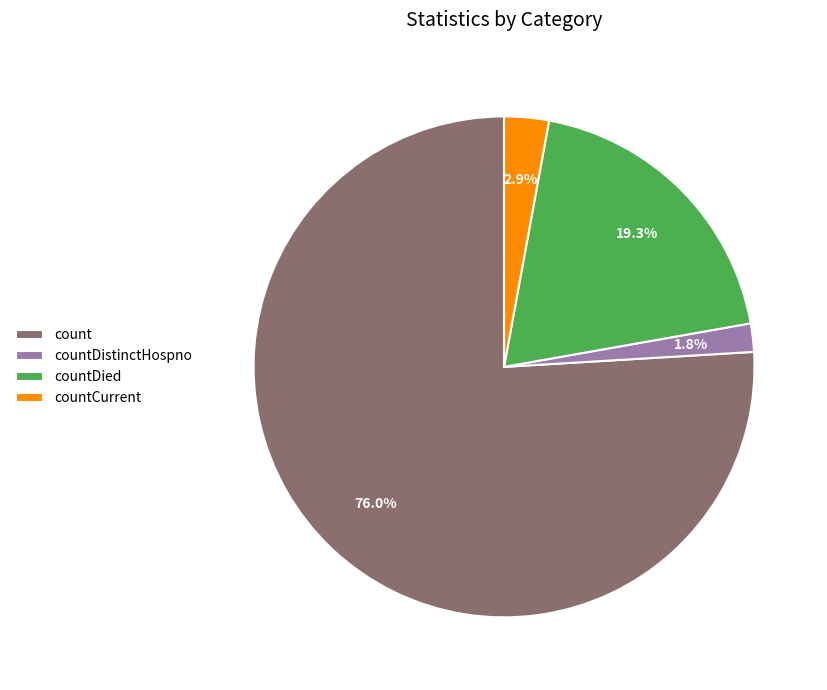

How many segments does this pie chart have?

4